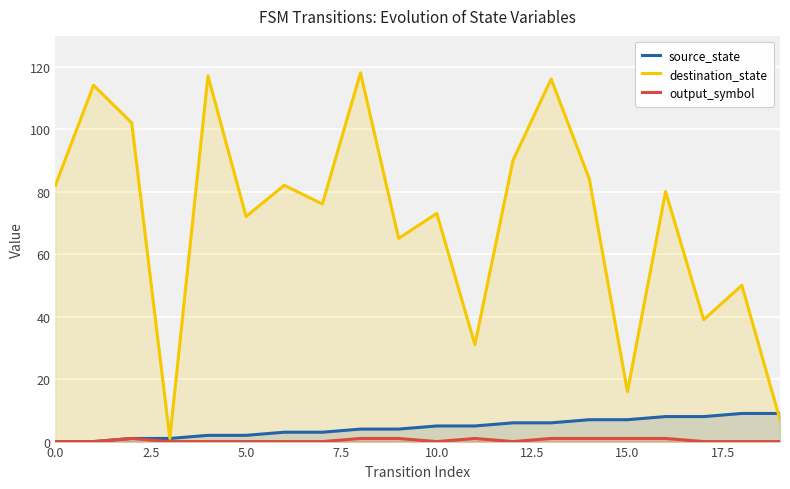

What is the minimum value for destination_state?

1